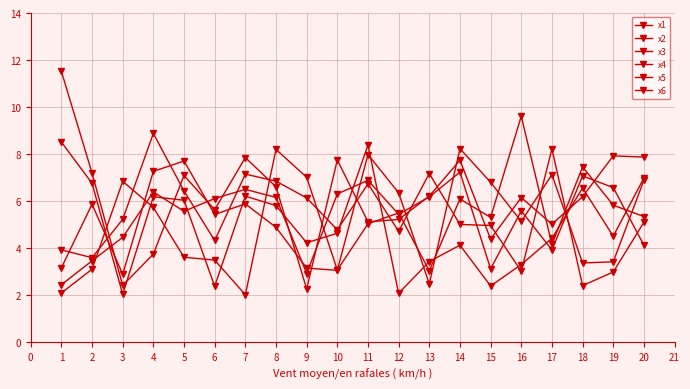

At which label does x2 first exceed 4?

1